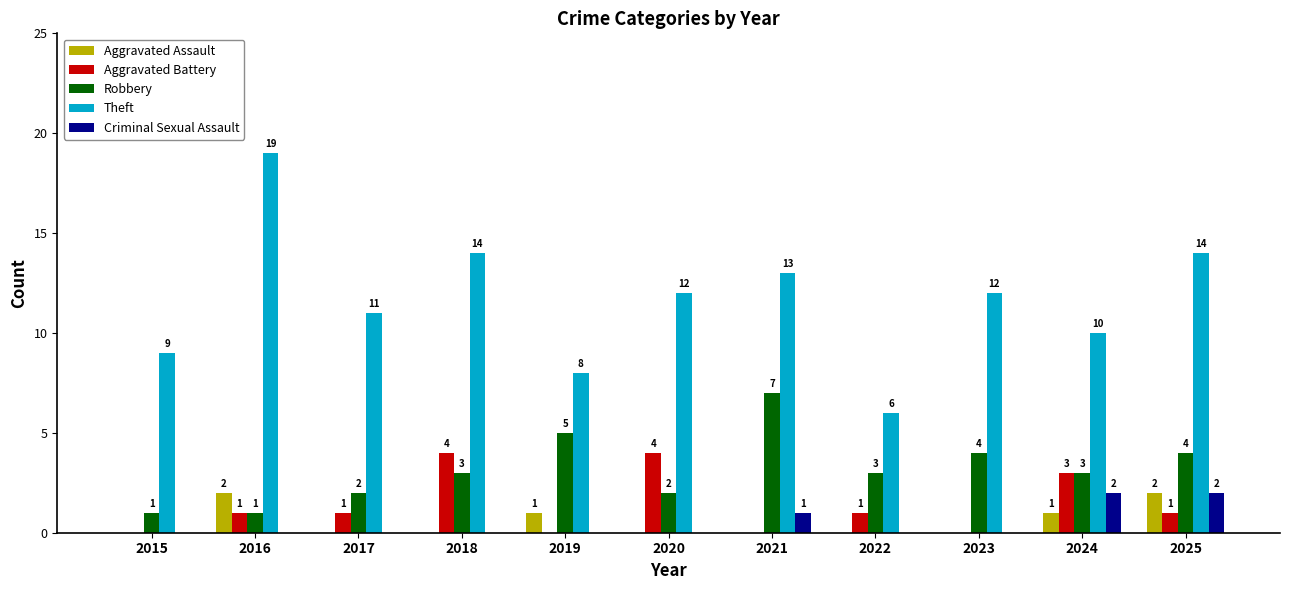

What is the sum of all Criminal Sexual Assault values?

5